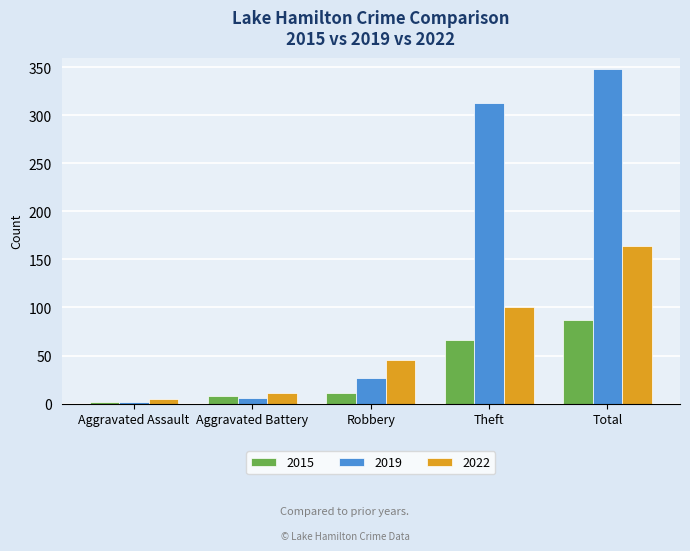

At which label does 2015 reach its minimum?

Aggravated Assault